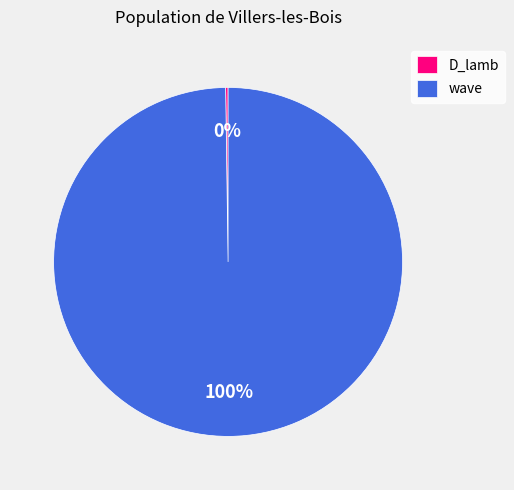

To the nearest percent, what is the average slice percentage?

50%